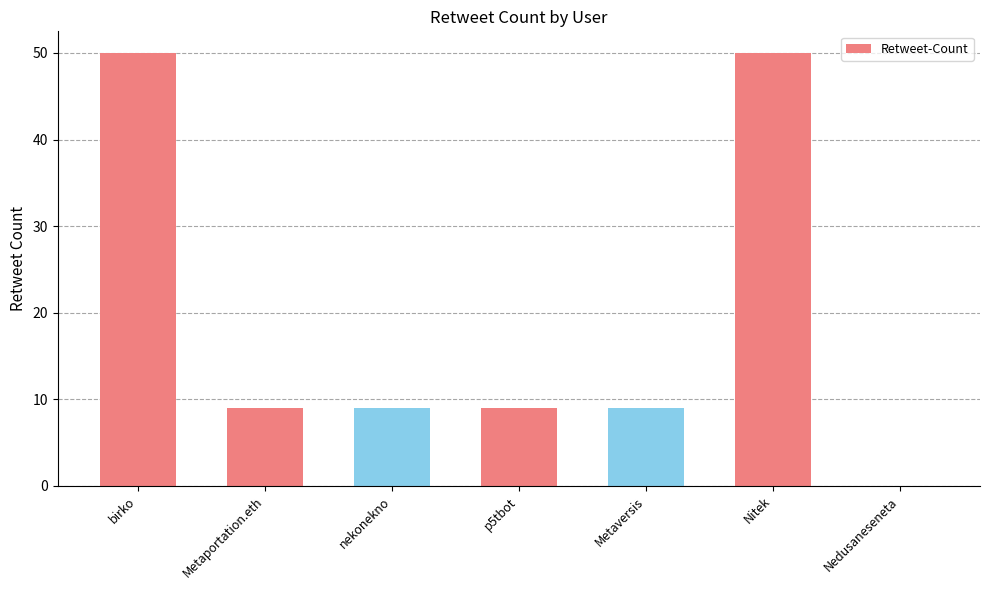

Count the values in the range 9 to 50.

6